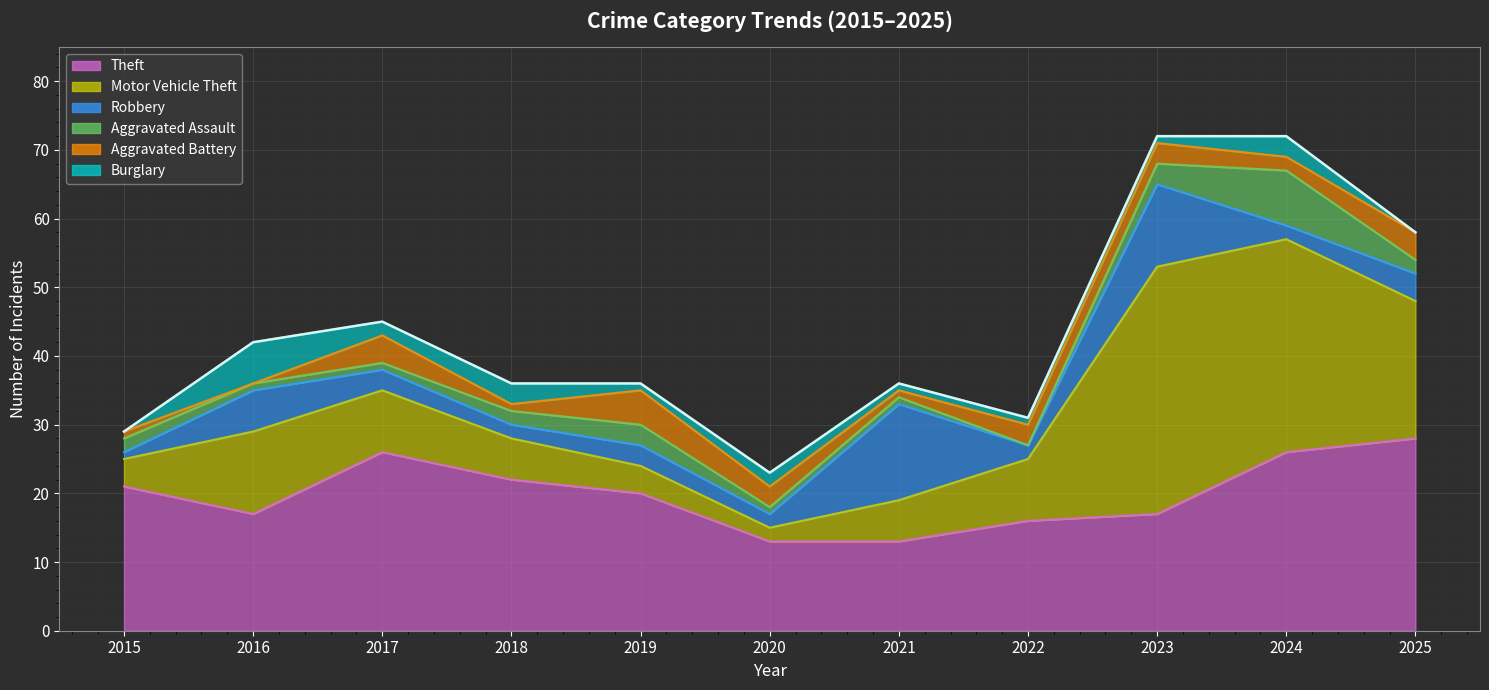

Reading left to right, extract all data points from this chart.

Theft: 21	17	26	22	20	13	13	16	17	26	28
Motor Vehicle Theft: 4	12	9	6	4	2	6	9	36	31	20
Robbery: 1	6	3	2	3	2	14	2	12	2	4
Aggravated Assault: 2	1	1	2	3	1	1	0	3	8	2
Aggravated Battery: 1	0	4	1	5	3	1	3	3	2	4
Burglary: 0	6	2	3	1	2	1	1	1	3	0